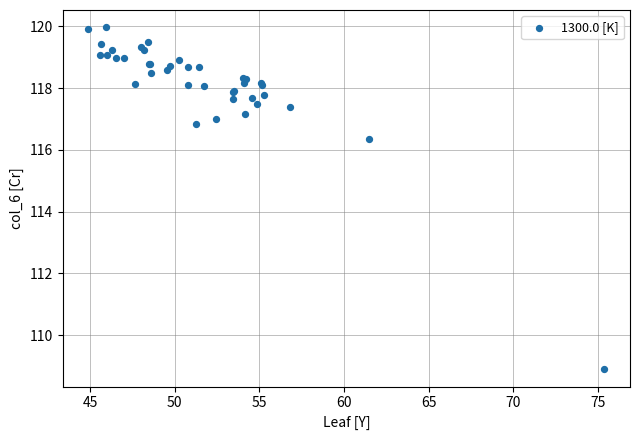

What Y value in the scatter plot is closest to 114?

116.3